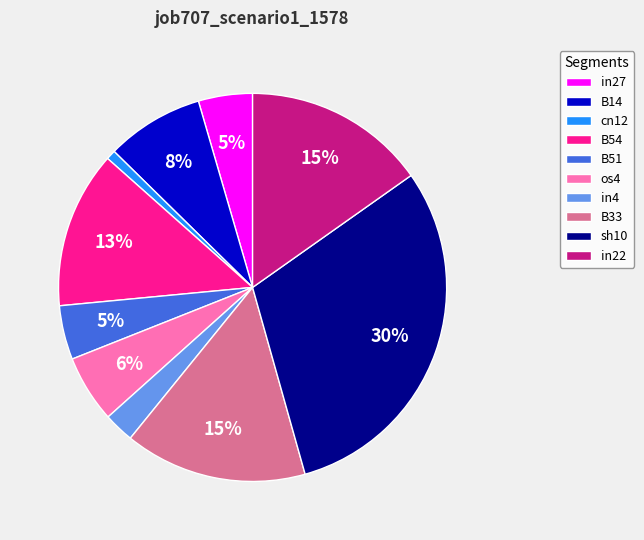

Does in4 account for over 50% of the chart?

No